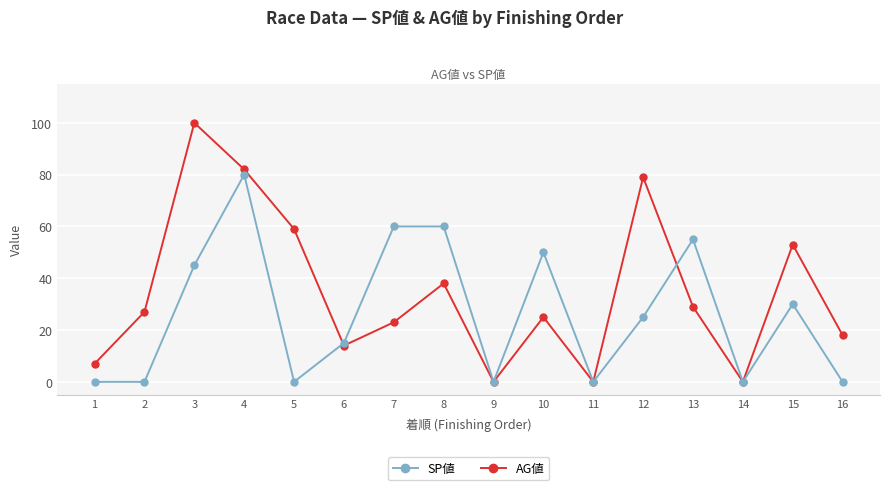

The value of AG値 at 6 is 14. True or false?

True